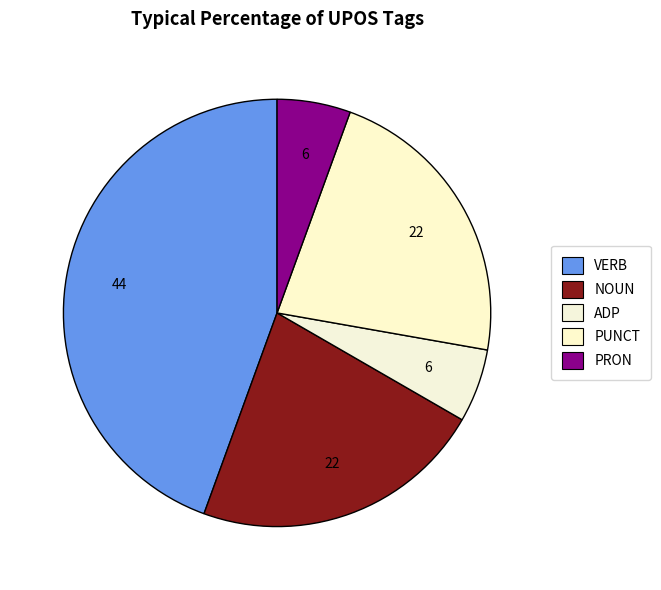

Which category has the biggest portion of the pie?

VERB